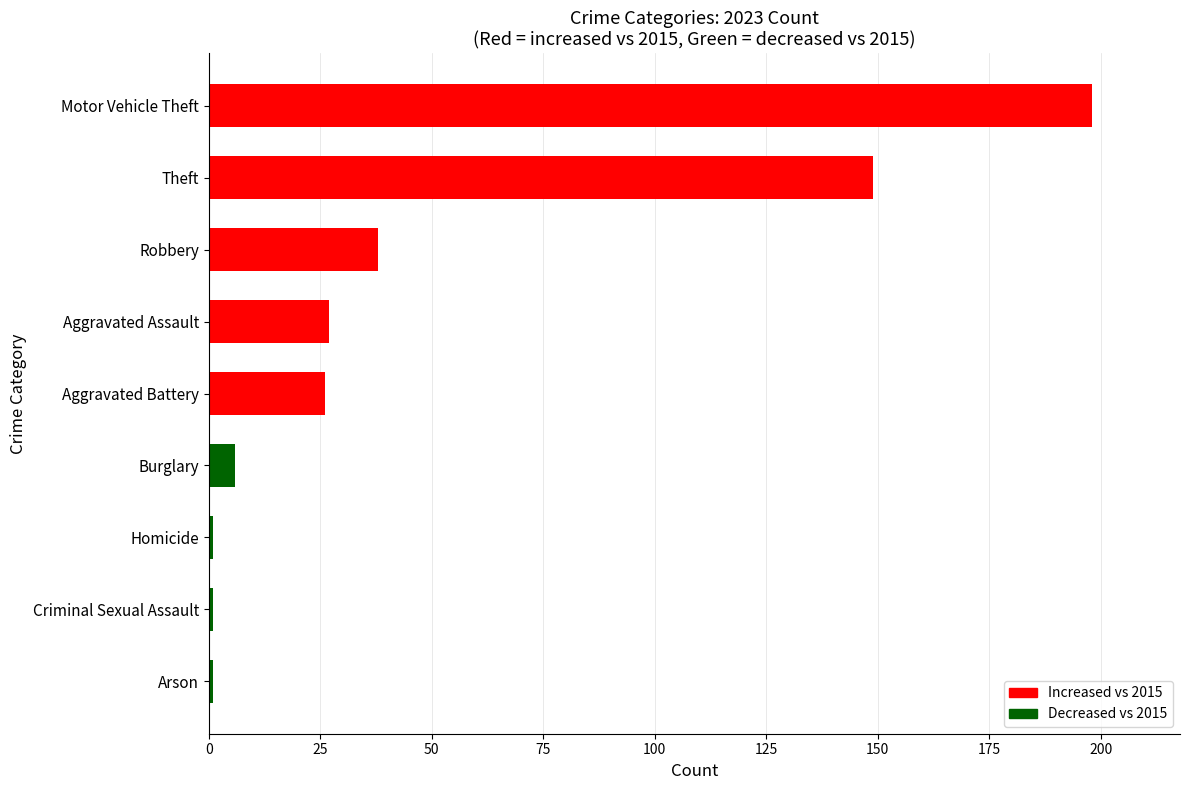

What is the maximum value shown in the chart?

198